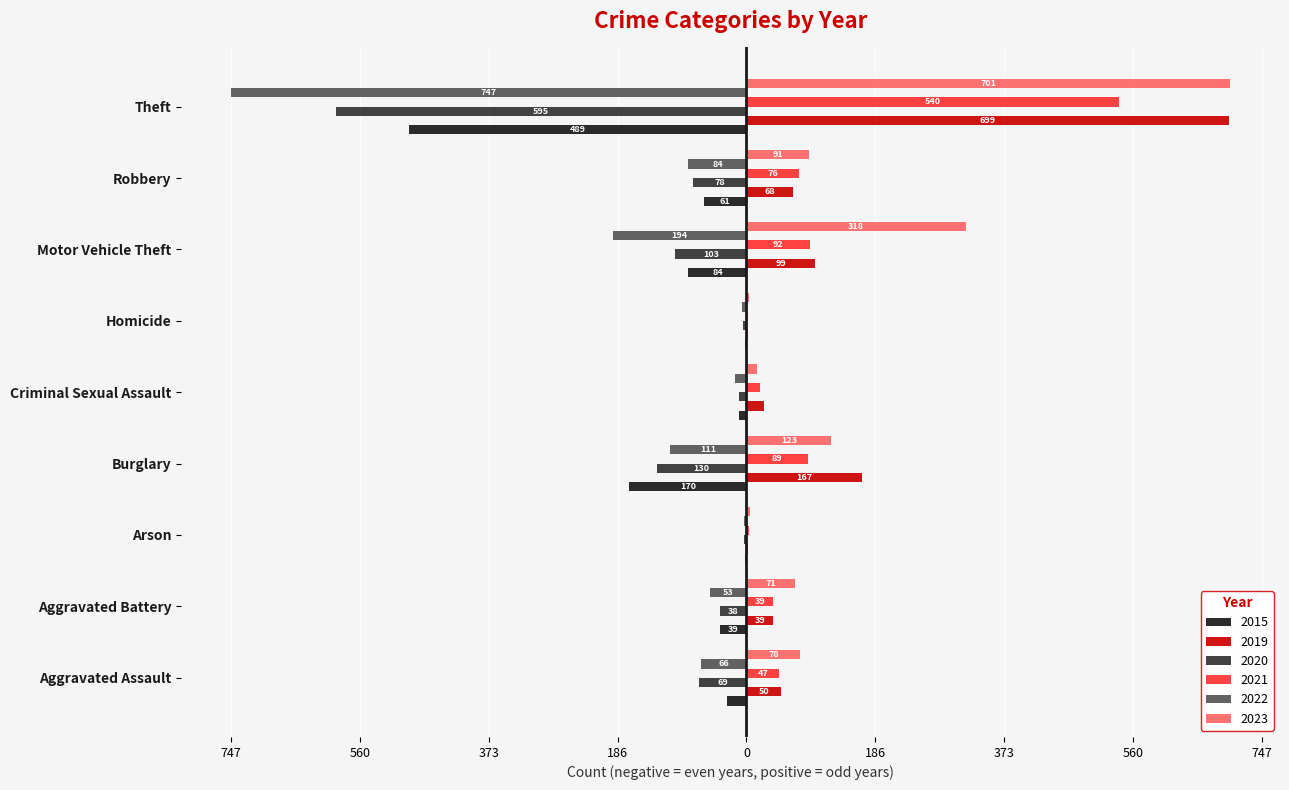

At Motor Vehicle Theft, list the series in order from largest to smallest.

2023, 2019, 2021, 2015, 2020, 2022